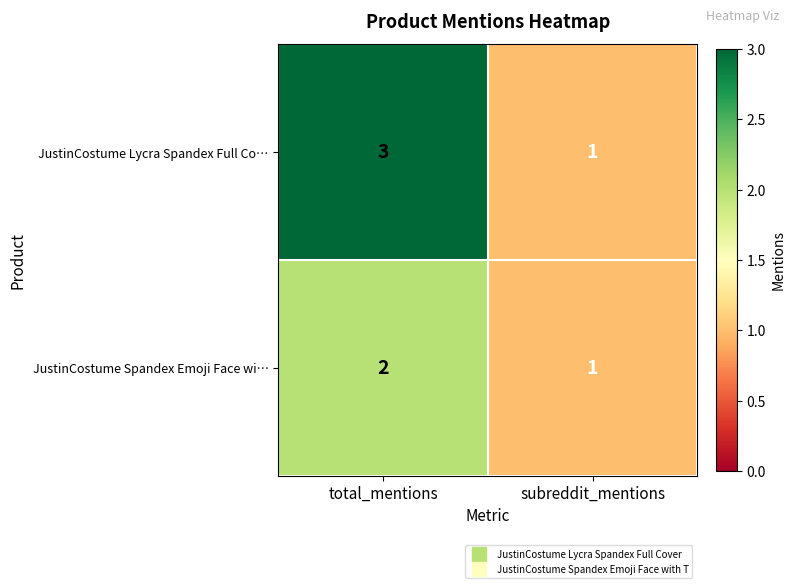

What is the sum of the JustinCostume Spandex Emoji Face wi… values at total_mentions and subreddit_mentions?

3